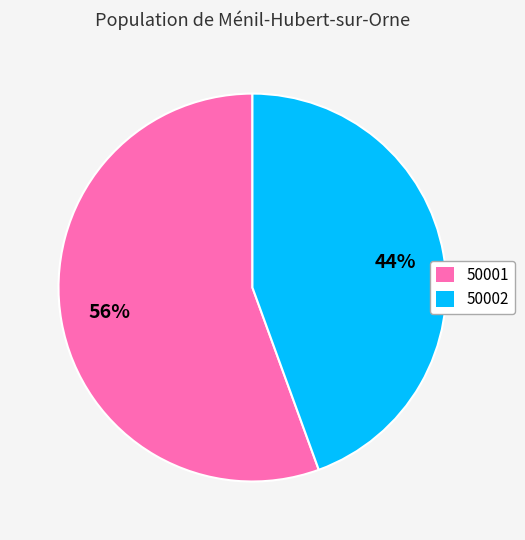

How many segments does this pie chart have?

2